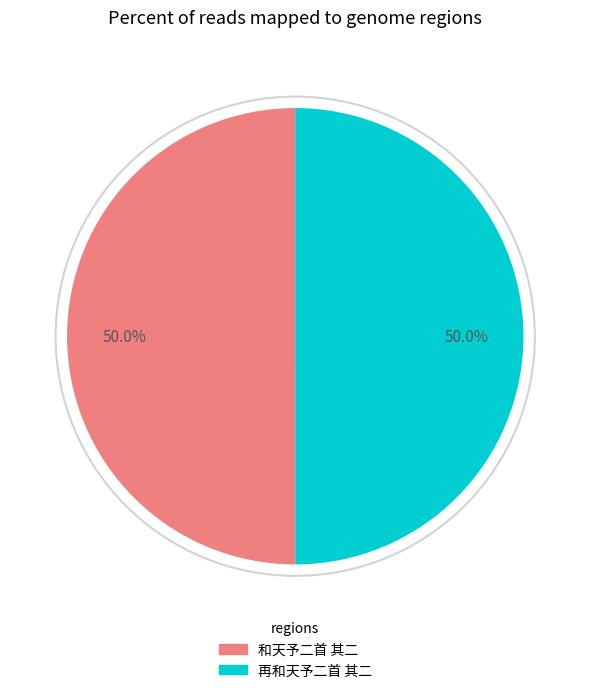

How many segments does this pie chart have?

2